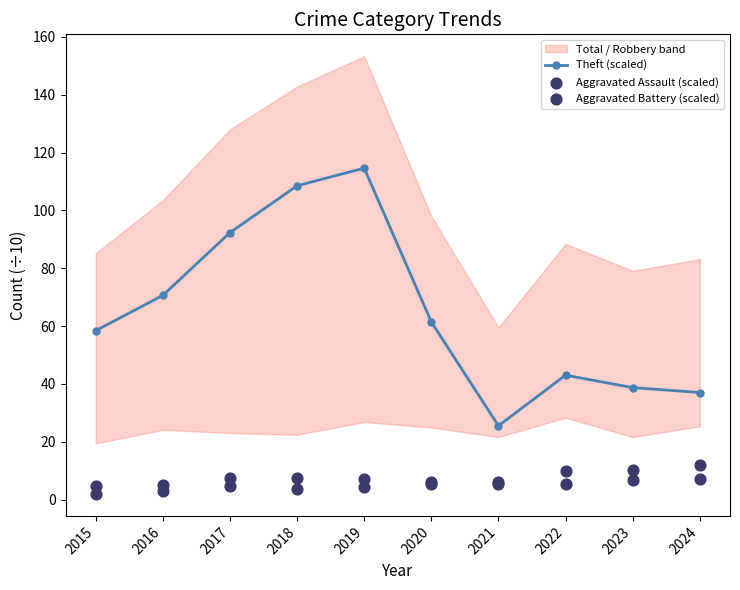

Which series has the largest total across all categories?

Theft (scaled)